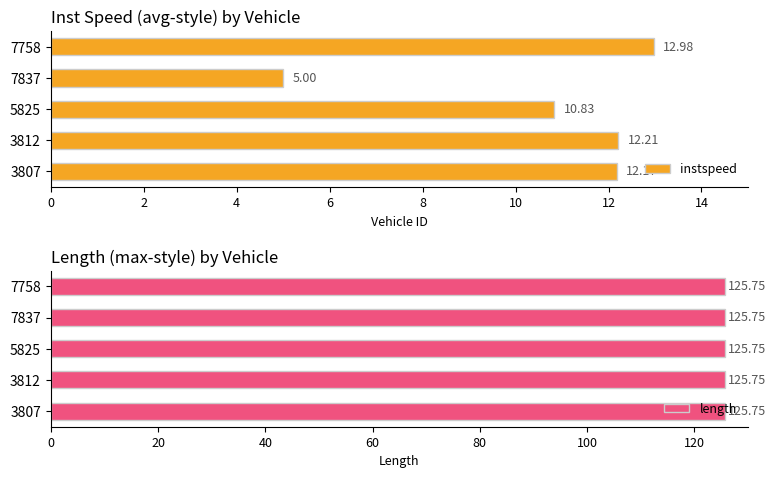

What is the difference between the maximum and minimum values in the instspeed series?

8.0